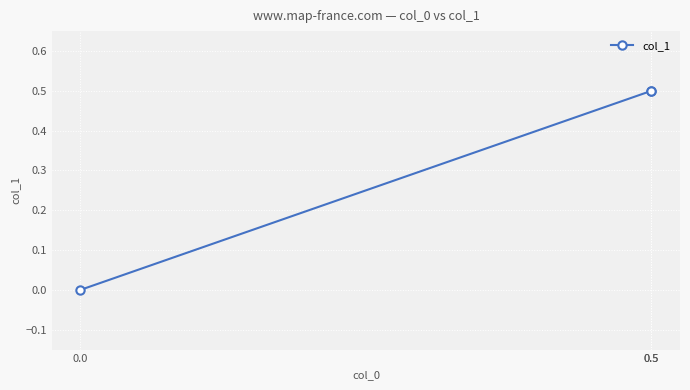

Which label corresponds to the largest value in the chart?

0.5